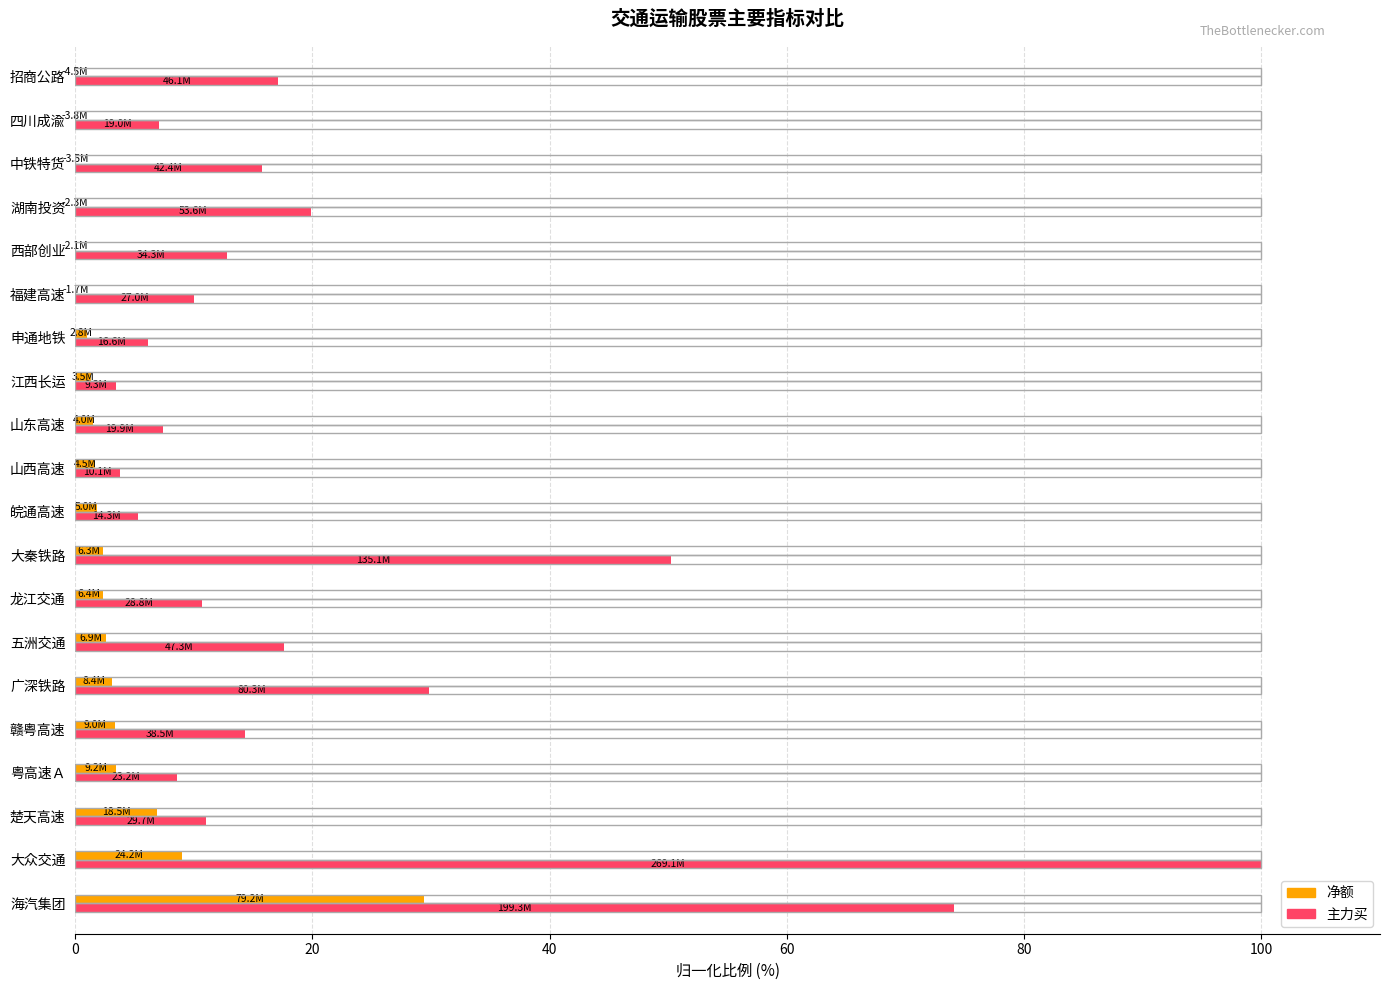

Which label corresponds to the largest value in the chart?

大众交通